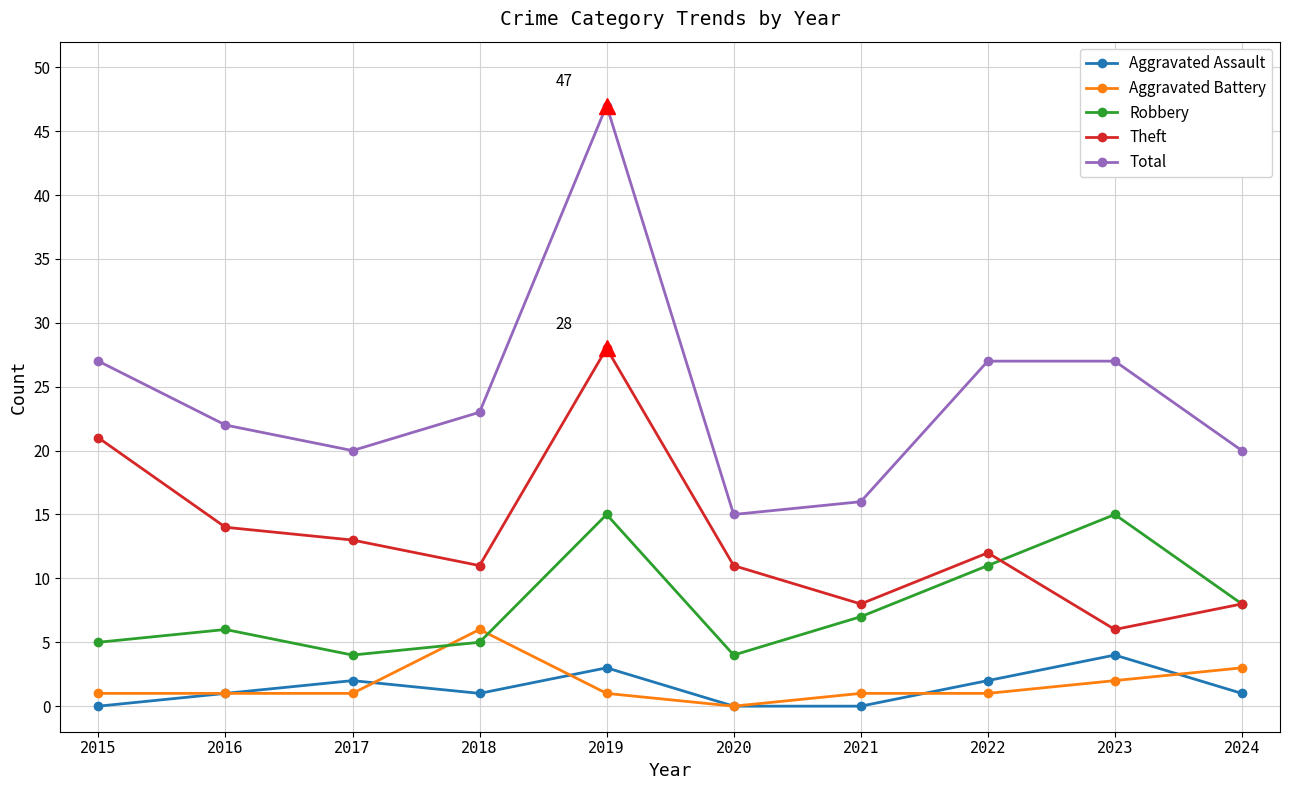

What is the value of the Theft point at the 8th from the left?

12